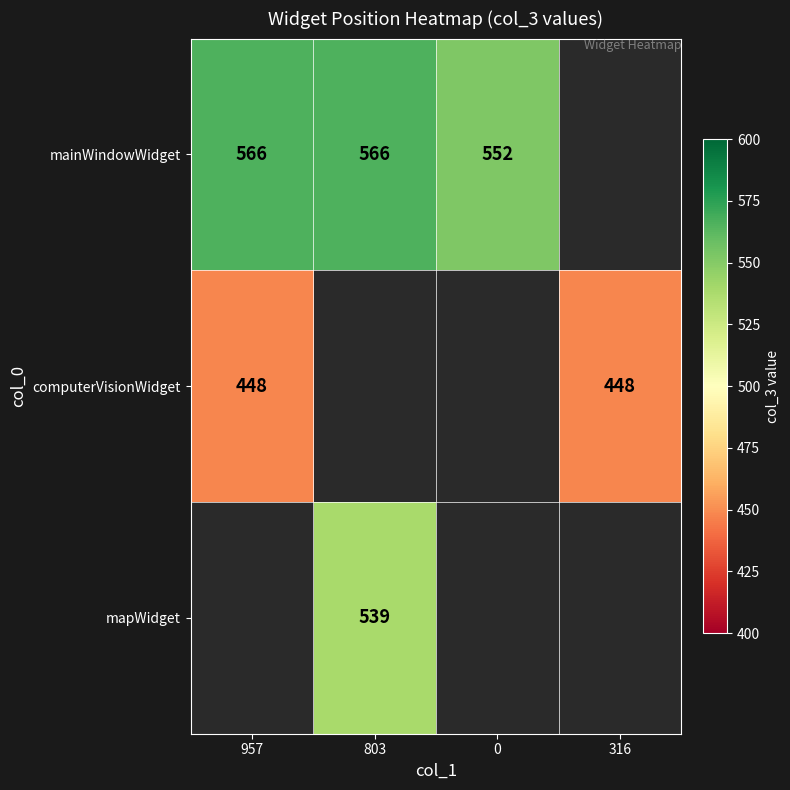

The mainWindowWidget series shows 865 at 803. True or false?

False